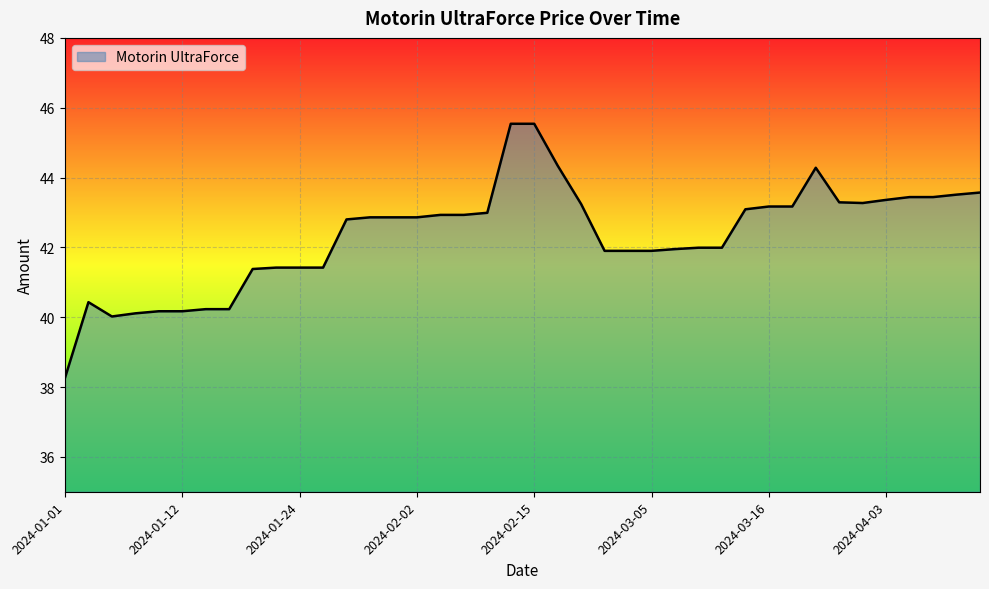

What is the minimum value shown in the chart?

38.3